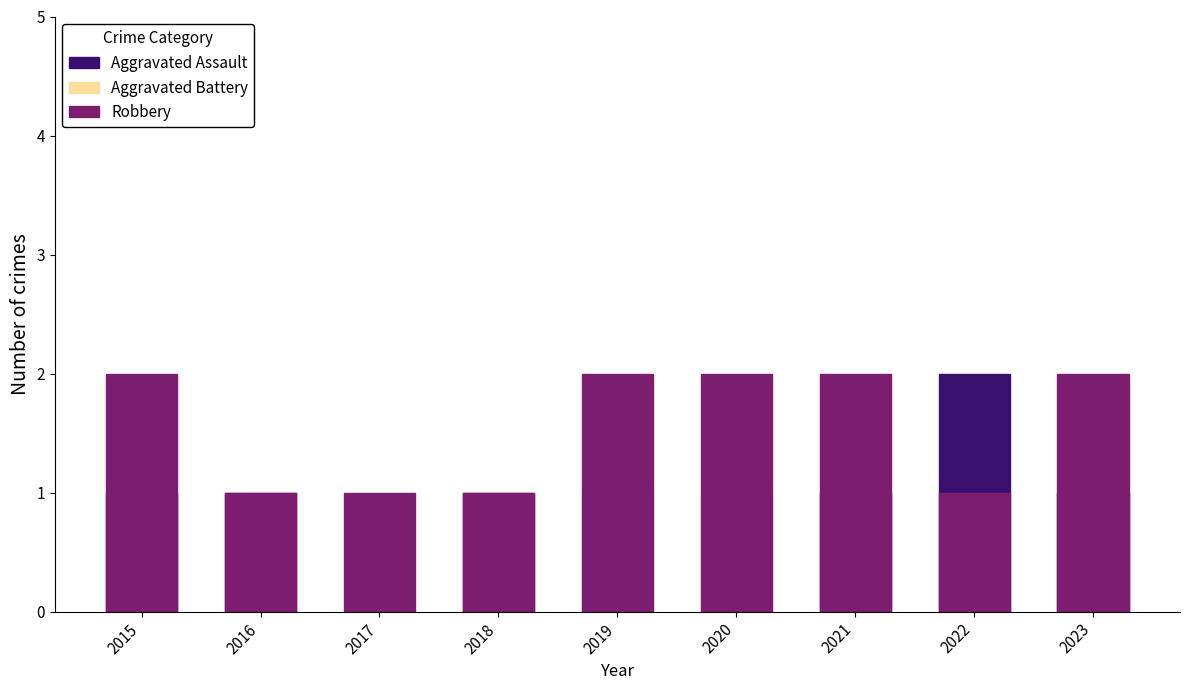

List the series in order of their peak value, highest first.

Aggravated Assault, Robbery, Aggravated Battery